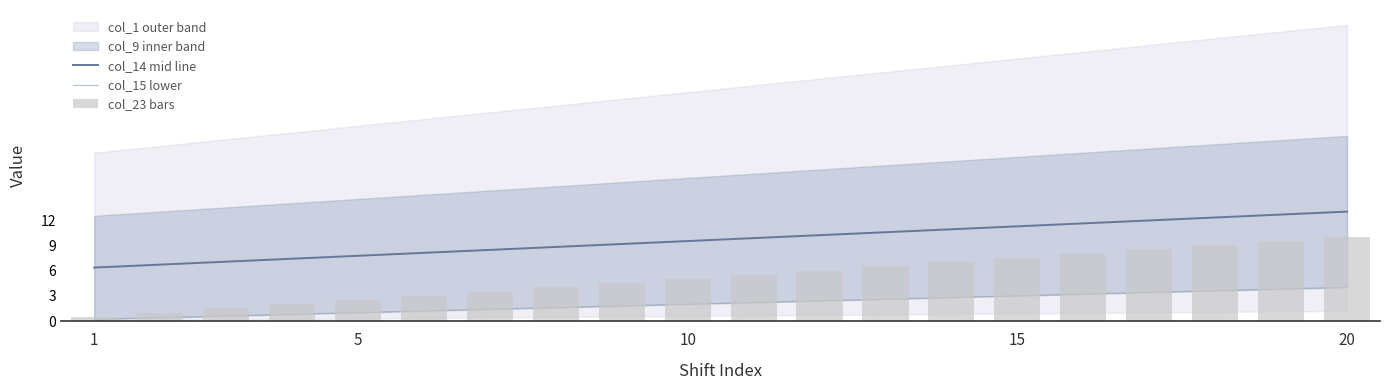

True or false: col_14 mid line has a value of 7.2 at 20.

False